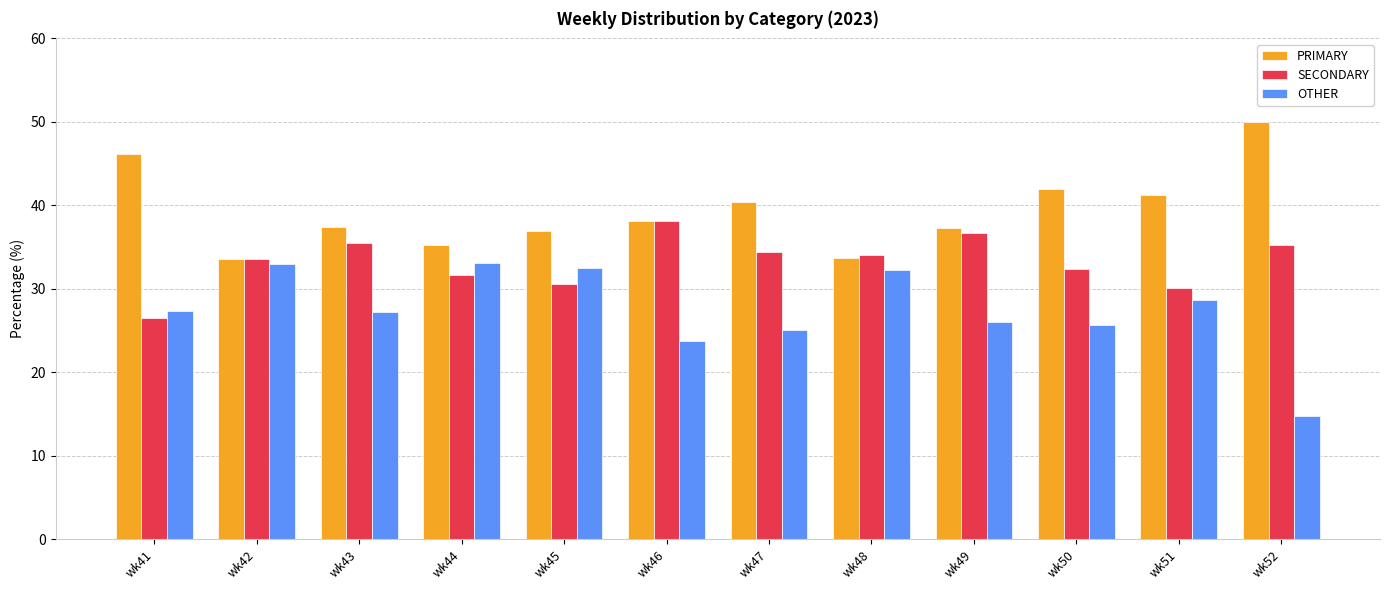

What is the value of the PRIMARY bar at the 1st from the left?

46.2